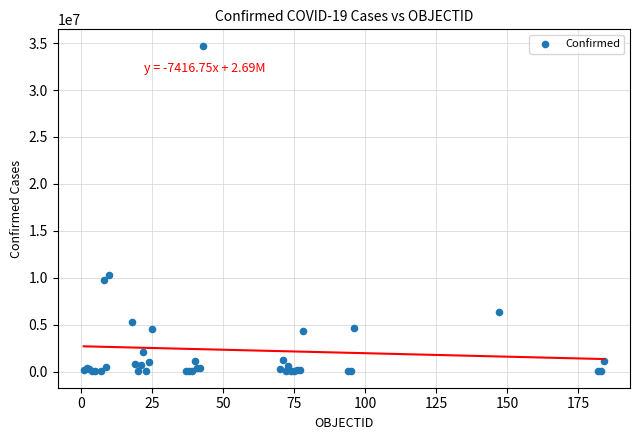

What Y value in the scatter plot is closest to 17373735?

10281387